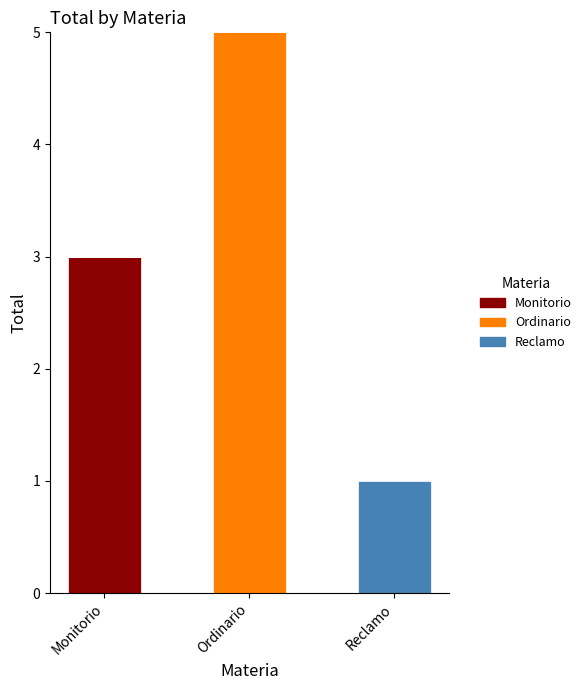

How many series are shown in this chart?

3